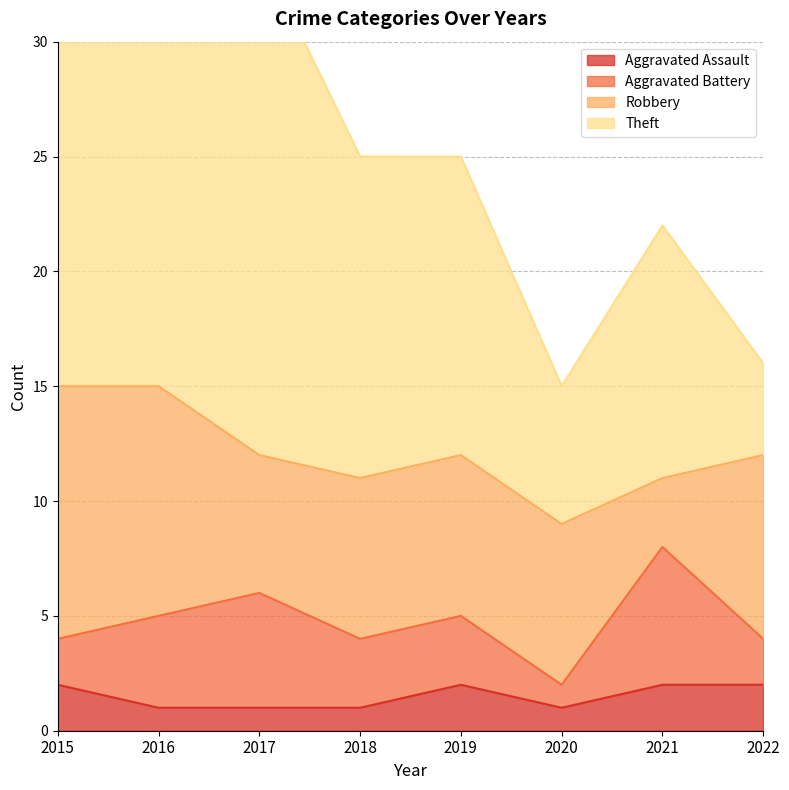

What is the sum of the Aggravated Battery values at 2021 and 2019?

9